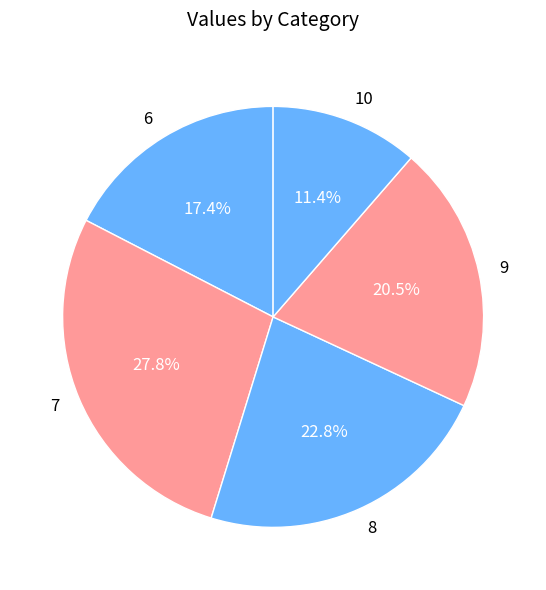

Is it true that 7 is 40% of the pie?

False